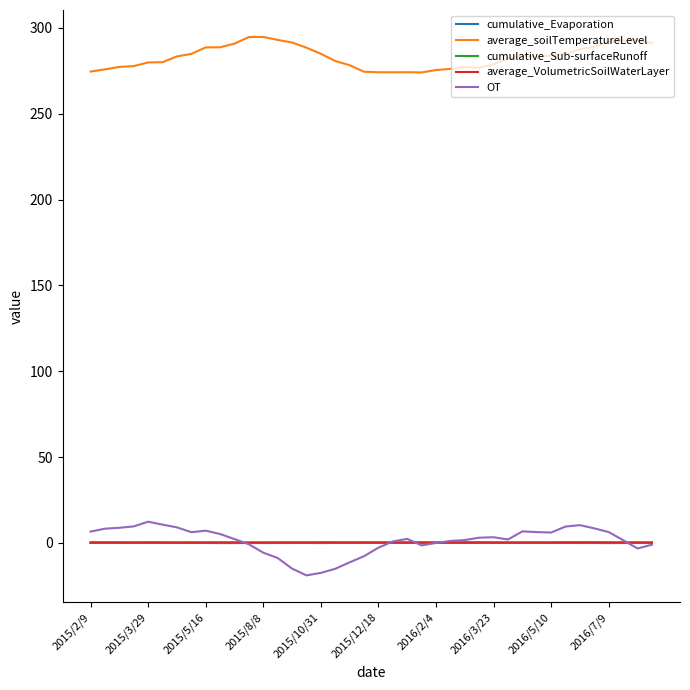

What are all the series names shown in the legend?

cumulative_Evaporation, average_soilTemperatureLevel, cumulative_Sub-surfaceRunoff, average_VolumetricSoilWaterLayer, OT